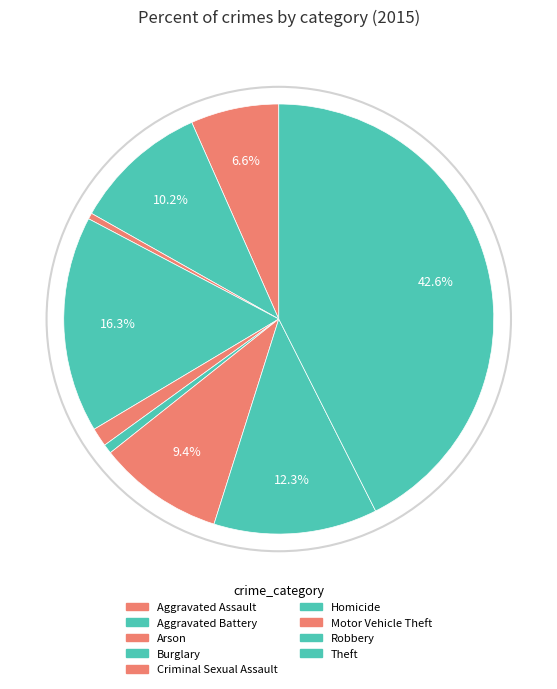

To the nearest percent, what portion does Criminal Sexual Assault represent?

1%